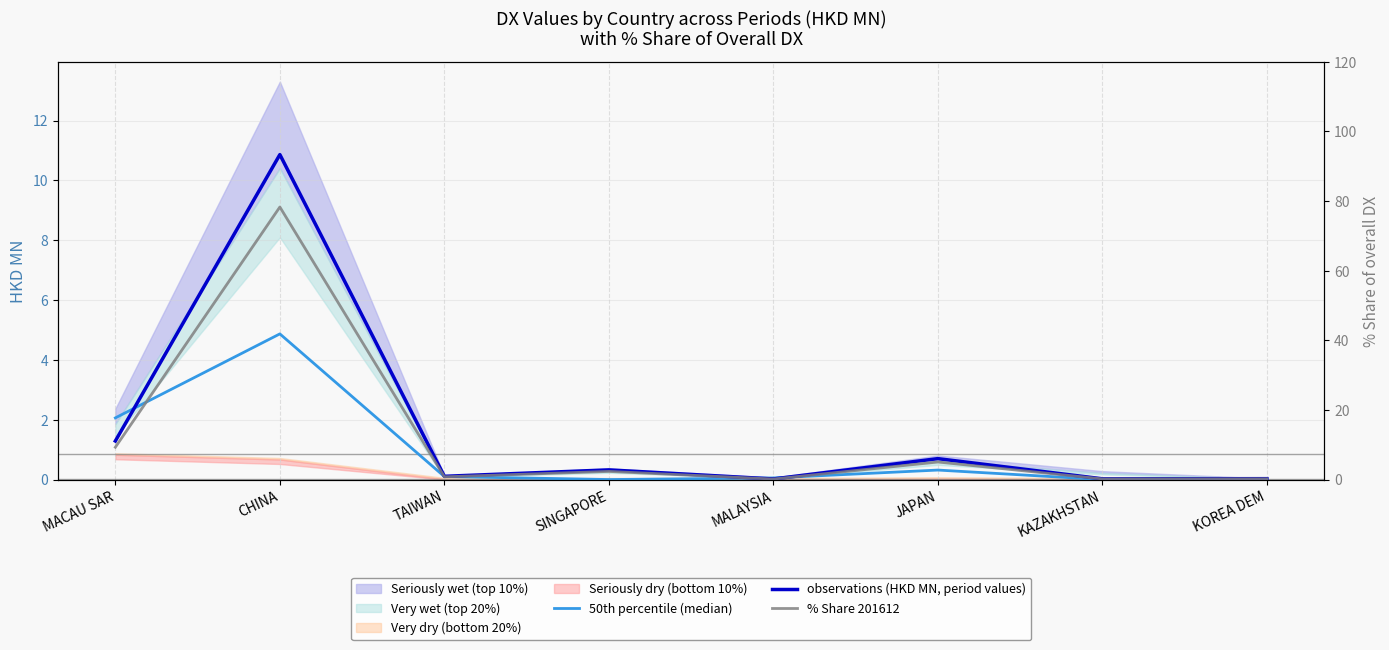

Rank the series by their maximum value, from lowest to highest.

50th percentile (median), observations (HKD MN, period values), % Share 201612